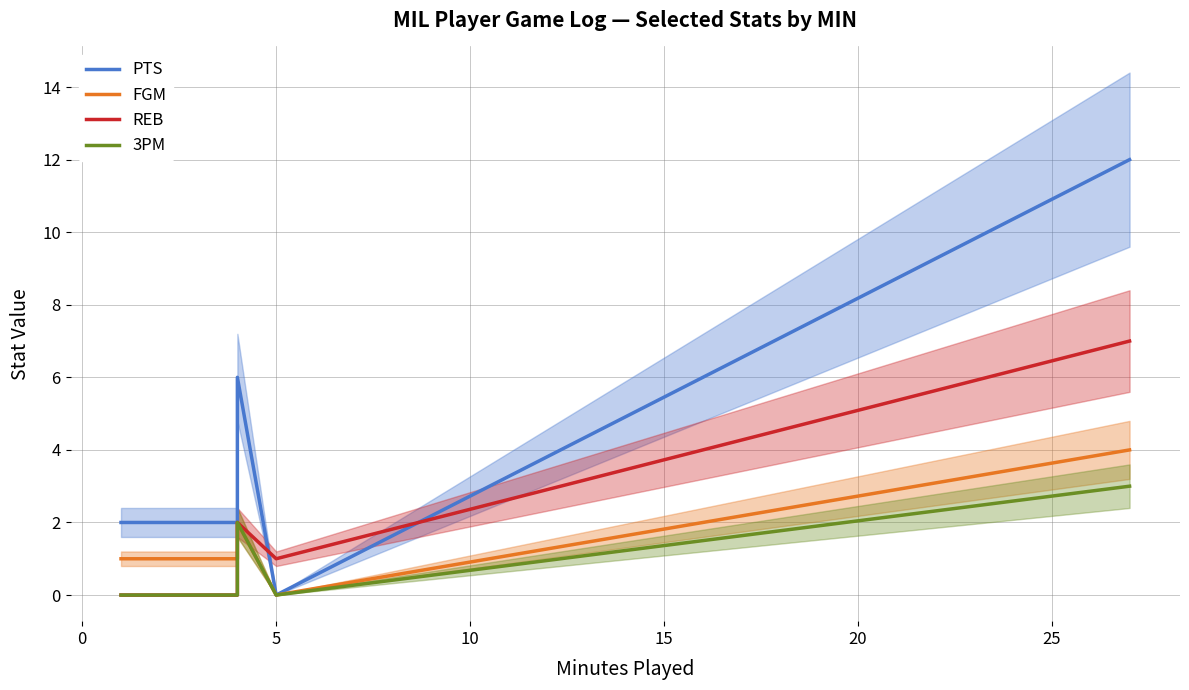

Is it true that FGM equals 2 at 15?

False